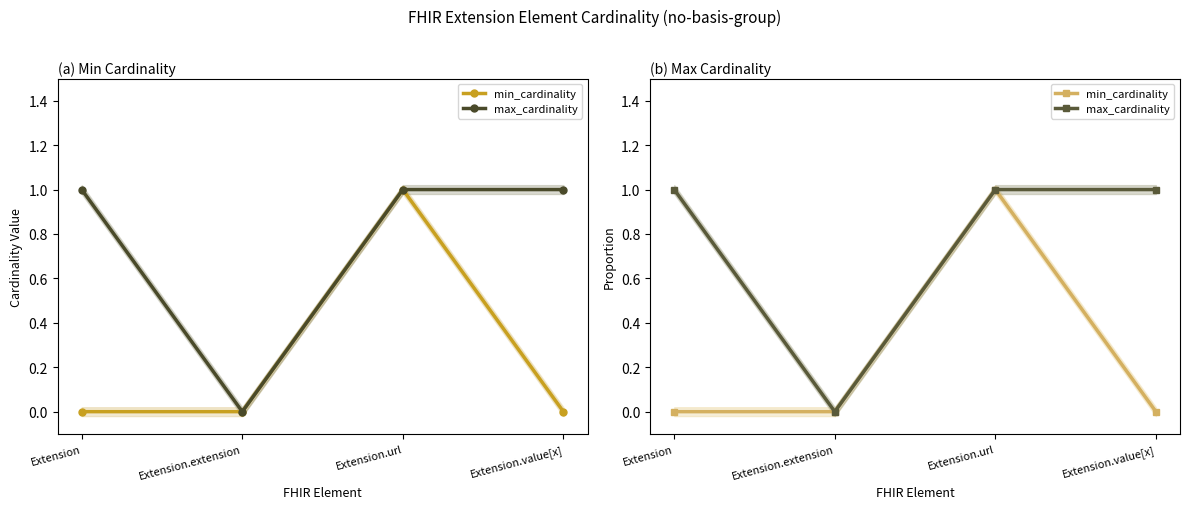

At Extension.value[x], list the series in order from smallest to largest.

min_cardinality, max_cardinality